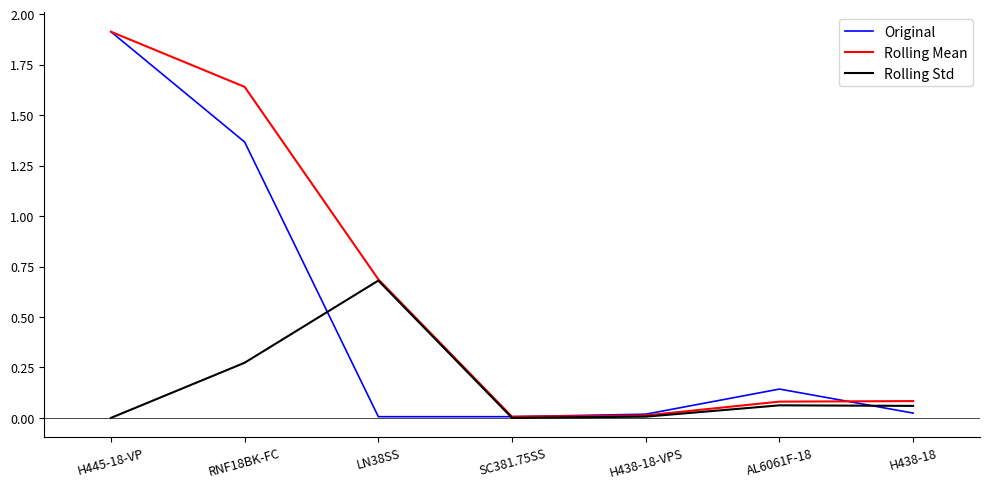

Does the chart display data point markers on the line(s)?

No